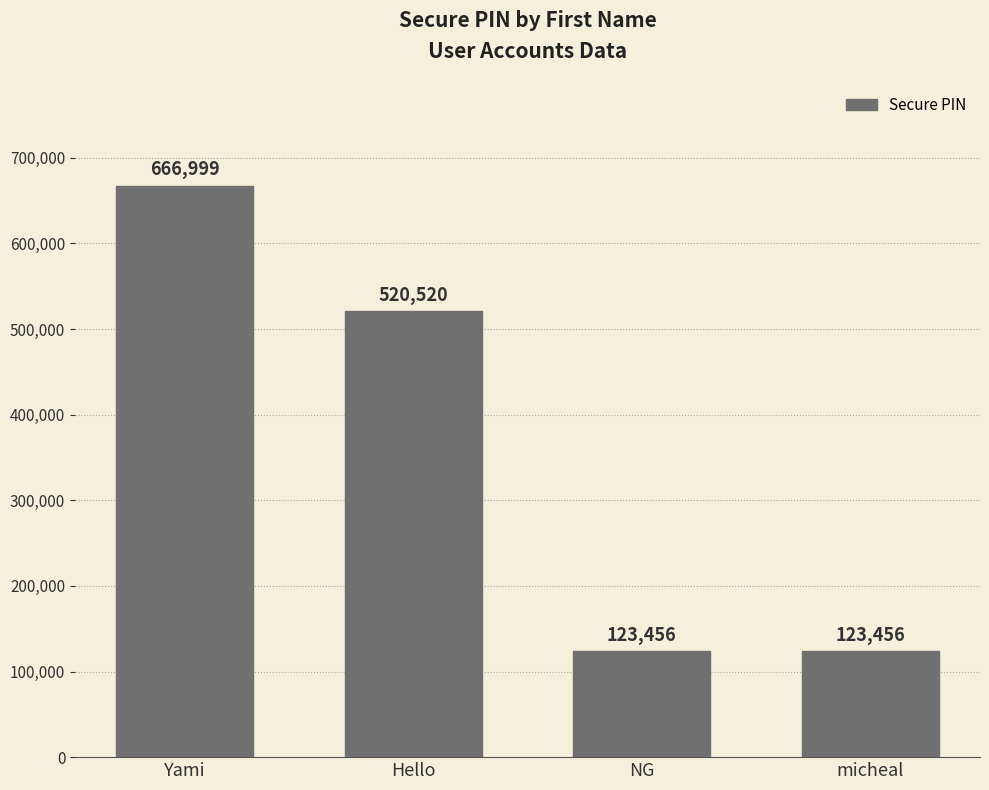

Are the bars horizontal?

No